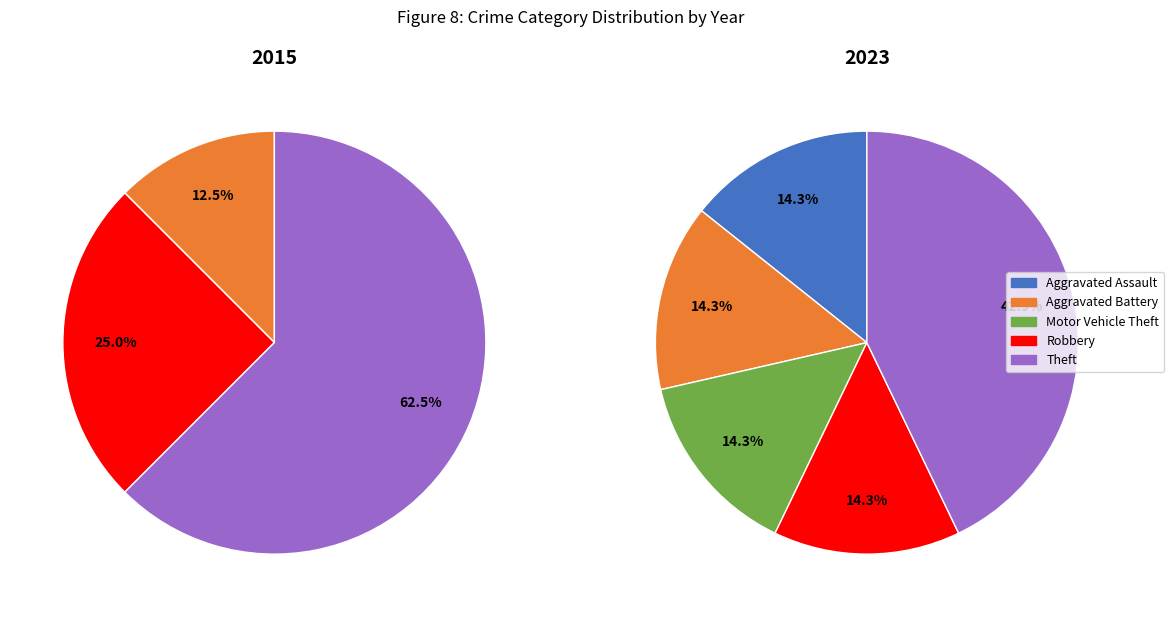

To the nearest percent, what portion does Aggravated Battery represent?

14%